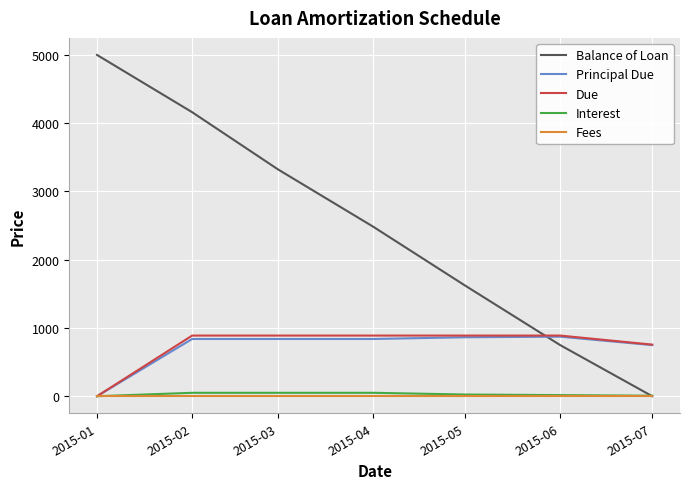

What is the sum of the Balance of Loan values at 2015-03 and 2015-02?

7484.5